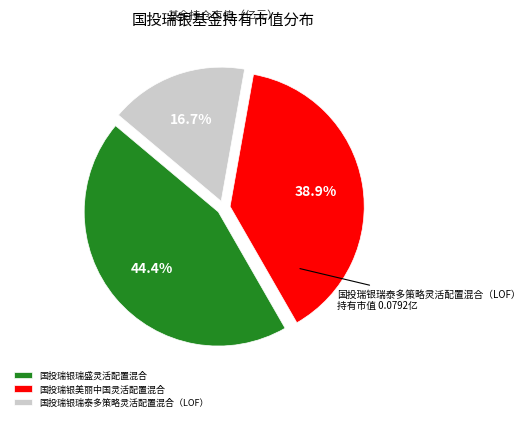

To the nearest percent, what percentage of the pie is 国投瑞银瑞盛灵活配置混合?

44%